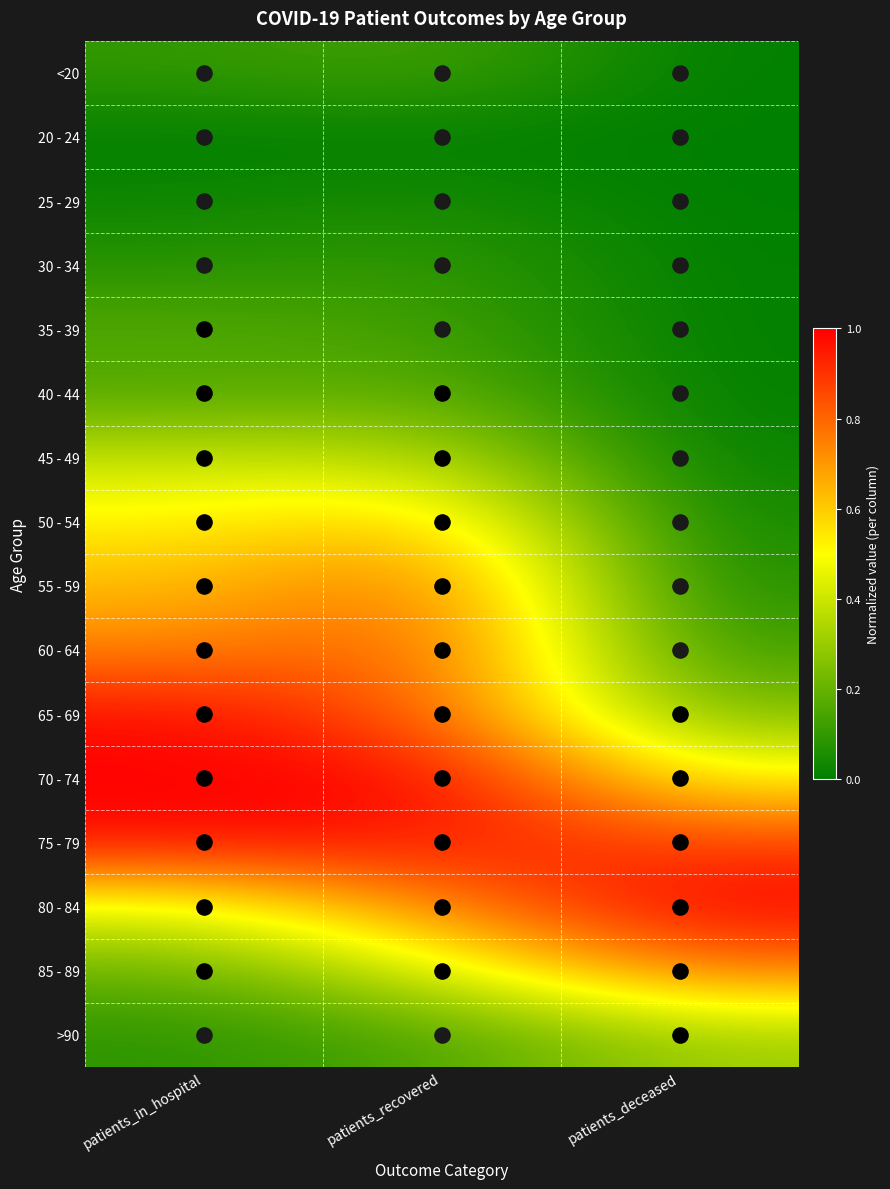

Which series has the largest total across all categories?

75 - 79